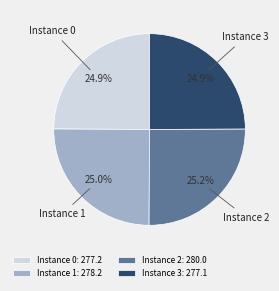

What is the ratio of the value at Instance 2 to the value at Instance 1?

1.0